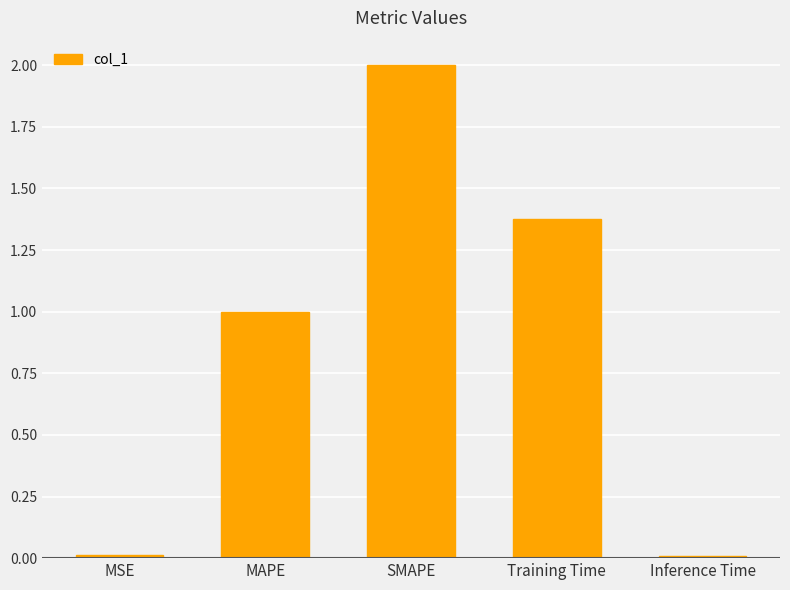

Between MAPE and Inference Time, which is larger?

MAPE